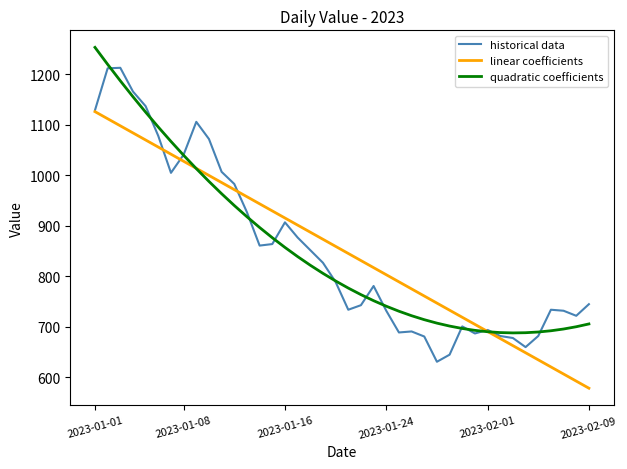

What is the minimum value for historical data?

631.0